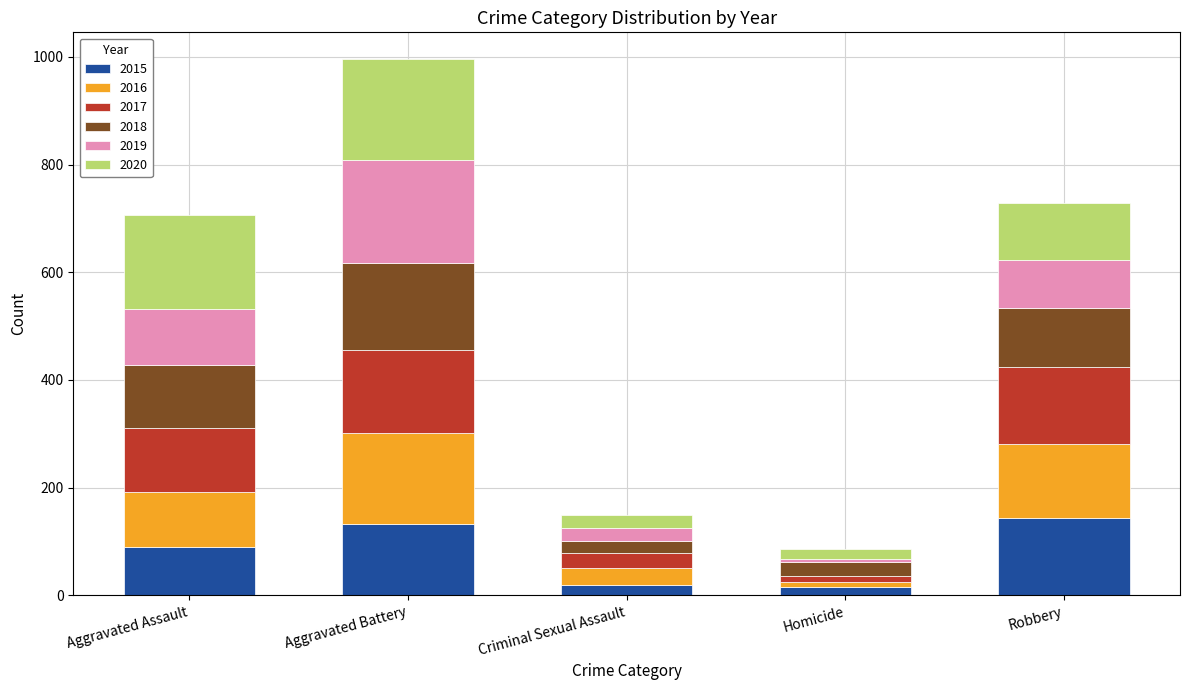

At which category is the sum across all series the highest?

Aggravated Battery